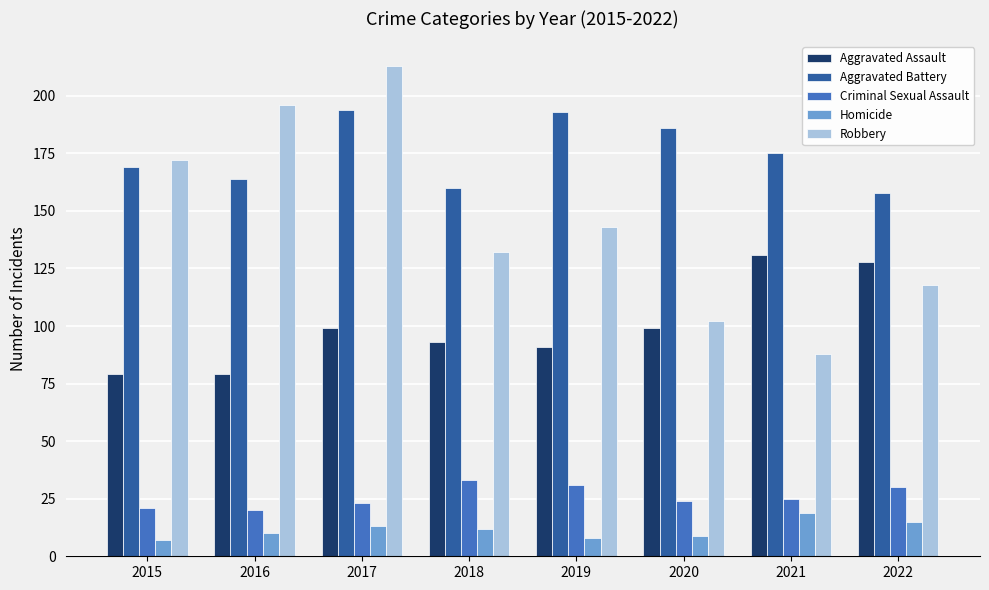

What is the lowest value of the Robbery series?

88